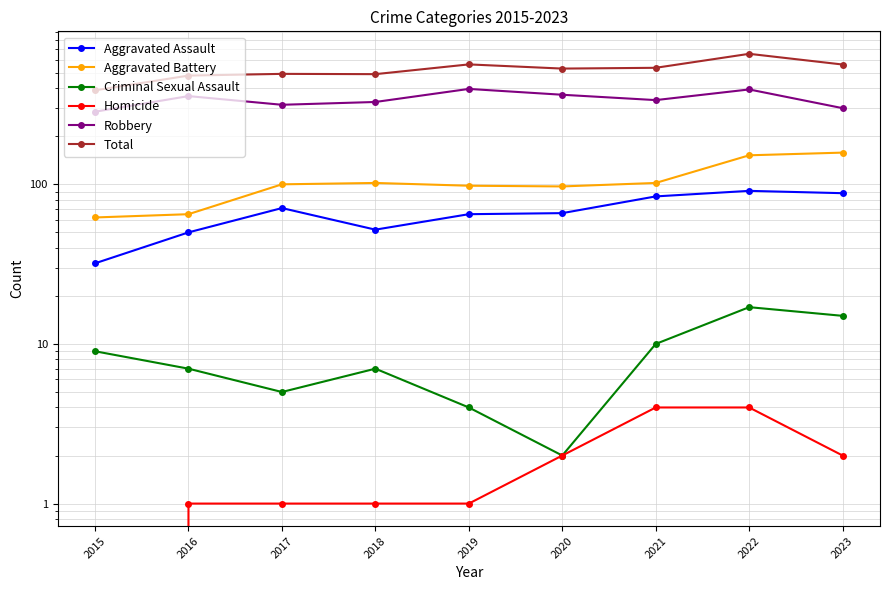

List the series in order of their peak value, highest first.

Total, Robbery, Aggravated Battery, Aggravated Assault, Criminal Sexual Assault, Homicide